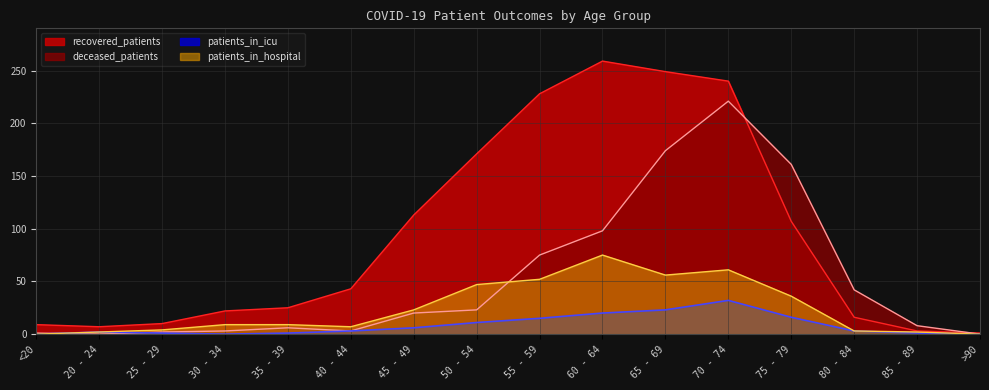

What is the sum of all patients_in_hospital values?

386